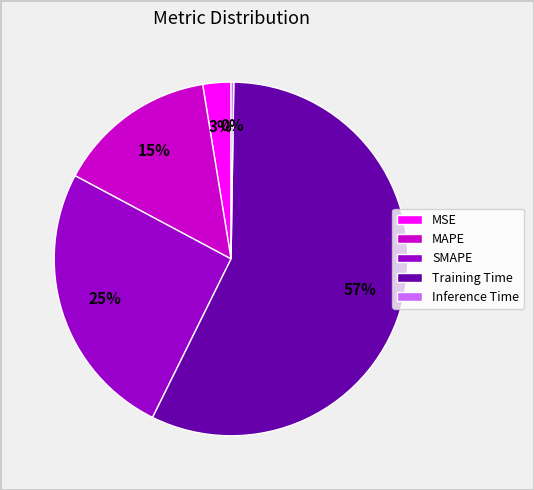

Is MSE the majority of the pie?

No